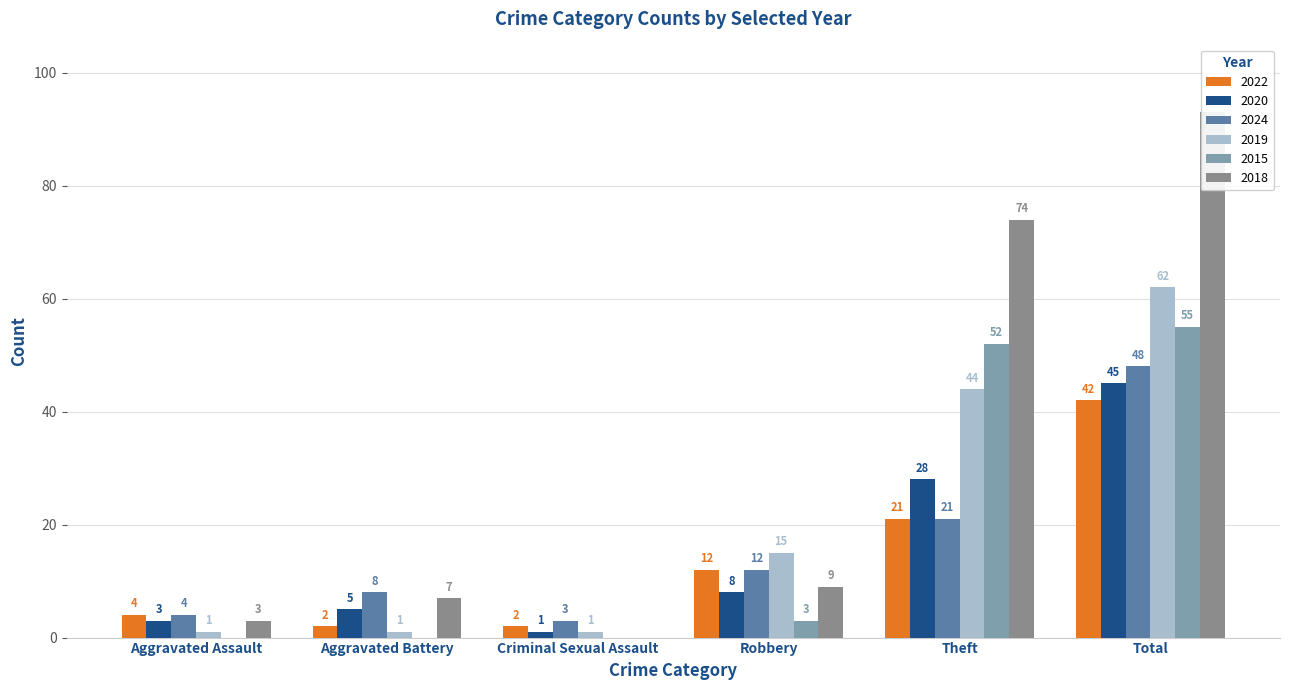

What is the difference between the 2018 values at Theft and Aggravated Assault?

71